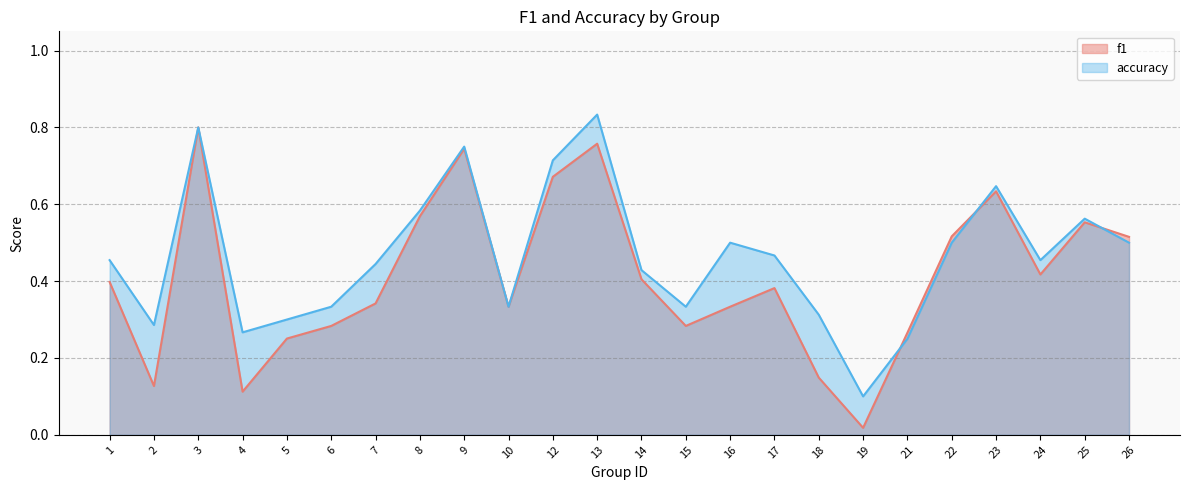

What is the value of the accuracy point at the 12th from the left?

0.8